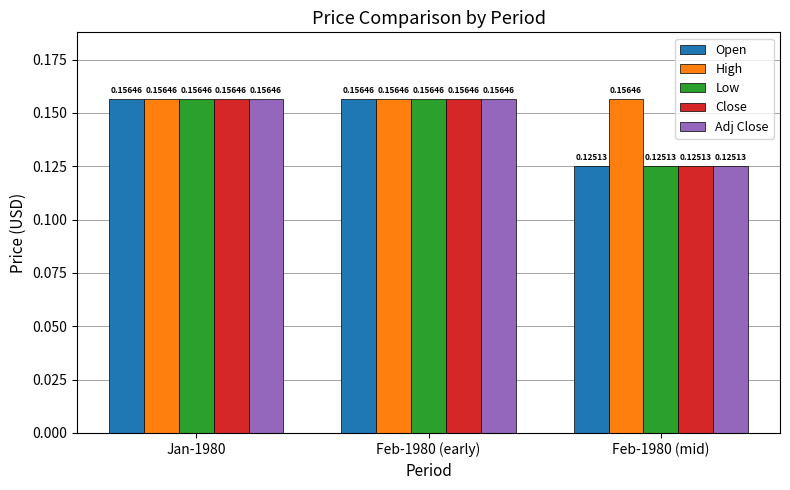

What is the sum of the High values at Jan-1980 and Feb-1980 (mid)?

0.3